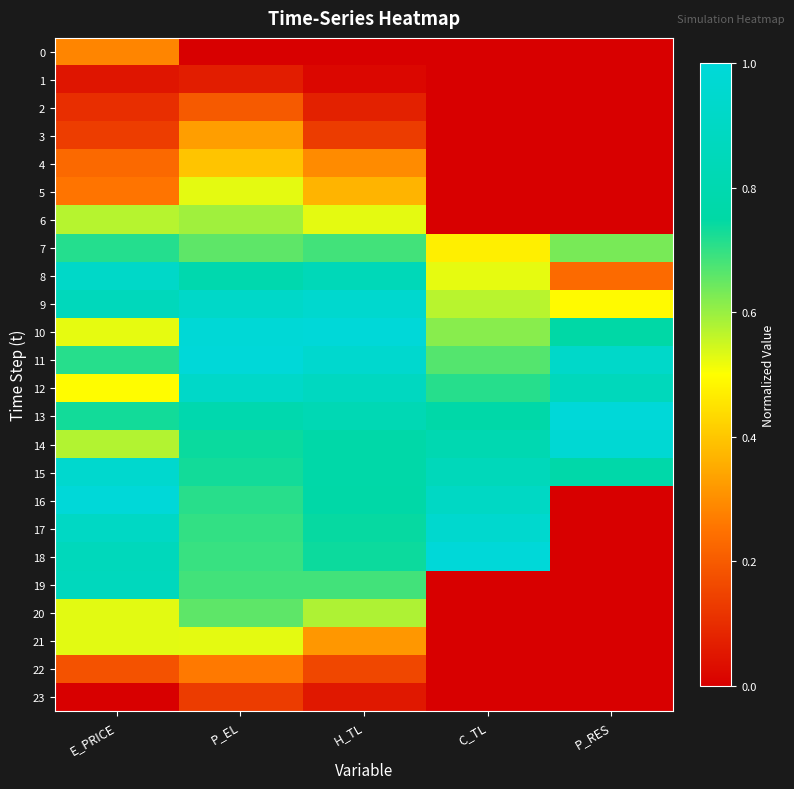

Reading left to right, extract all data points from this chart.

0: E_PRICE=0.3	P_EL=0.0	H_TL=0.0	C_TL=0.0	P_RES=0.0
1: E_PRICE=0.0	P_EL=0.1	H_TL=0.0	C_TL=0.0	P_RES=0.0
2: E_PRICE=0.1	P_EL=0.2	H_TL=0.1	C_TL=0.0	P_RES=0.0
3: E_PRICE=0.1	P_EL=0.3	H_TL=0.1	C_TL=0.0	P_RES=0.0
4: E_PRICE=0.2	P_EL=0.4	H_TL=0.3	C_TL=0.0	P_RES=0.0
5: E_PRICE=0.3	P_EL=0.5	H_TL=0.4	C_TL=0.0	P_RES=0.0
6: E_PRICE=0.6	P_EL=0.6	H_TL=0.5	C_TL=0.0	P_RES=0.0
7: E_PRICE=0.7	P_EL=0.7	H_TL=0.7	C_TL=0.5	P_RES=0.6
8: E_PRICE=0.9	P_EL=0.8	H_TL=0.8	C_TL=0.5	P_RES=0.2
9: E_PRICE=0.9	P_EL=0.9	H_TL=0.9	C_TL=0.6	P_RES=0.5
10: E_PRICE=0.5	P_EL=1.0	H_TL=1.0	C_TL=0.6	P_RES=0.8
11: E_PRICE=0.7	P_EL=1.0	H_TL=0.9	C_TL=0.7	P_RES=0.9
12: E_PRICE=0.5	P_EL=0.9	H_TL=0.9	C_TL=0.7	P_RES=0.9
13: E_PRICE=0.7	P_EL=0.8	H_TL=0.8	C_TL=0.8	P_RES=1.0
14: E_PRICE=0.6	P_EL=0.7	H_TL=0.8	C_TL=0.8	P_RES=1.0
15: E_PRICE=0.9	P_EL=0.7	H_TL=0.8	C_TL=0.9	P_RES=0.8
16: E_PRICE=1.0	P_EL=0.7	H_TL=0.8	C_TL=0.9	P_RES=0.0
17: E_PRICE=0.9	P_EL=0.7	H_TL=0.7	C_TL=1.0	P_RES=0.0
18: E_PRICE=0.9	P_EL=0.7	H_TL=0.7	C_TL=1.0	P_RES=0.0
19: E_PRICE=0.9	P_EL=0.7	H_TL=0.7	C_TL=0.0	P_RES=0.0
20: E_PRICE=0.5	P_EL=0.7	H_TL=0.6	C_TL=0.0	P_RES=0.0
21: E_PRICE=0.5	P_EL=0.5	H_TL=0.3	C_TL=0.0	P_RES=0.0
22: E_PRICE=0.2	P_EL=0.3	H_TL=0.2	C_TL=0.0	P_RES=0.0
23: E_PRICE=0.0	P_EL=0.1	H_TL=0.1	C_TL=0.0	P_RES=0.0